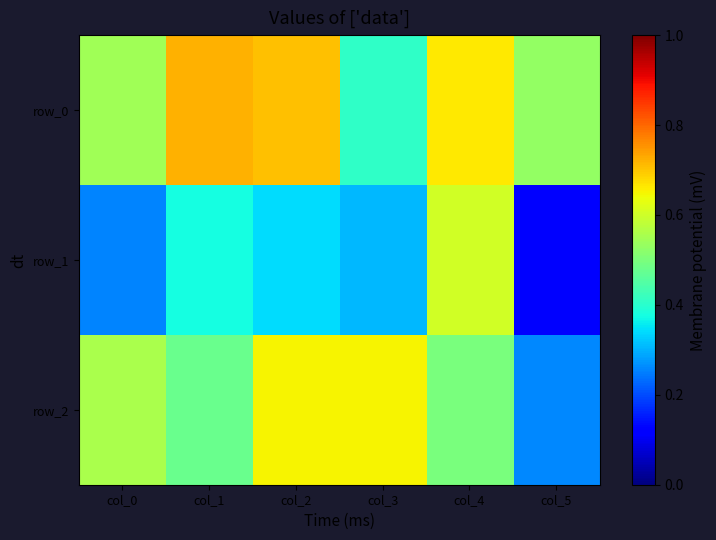

What is the difference between the maximum and second lowest values in the row_1 series?

0.3